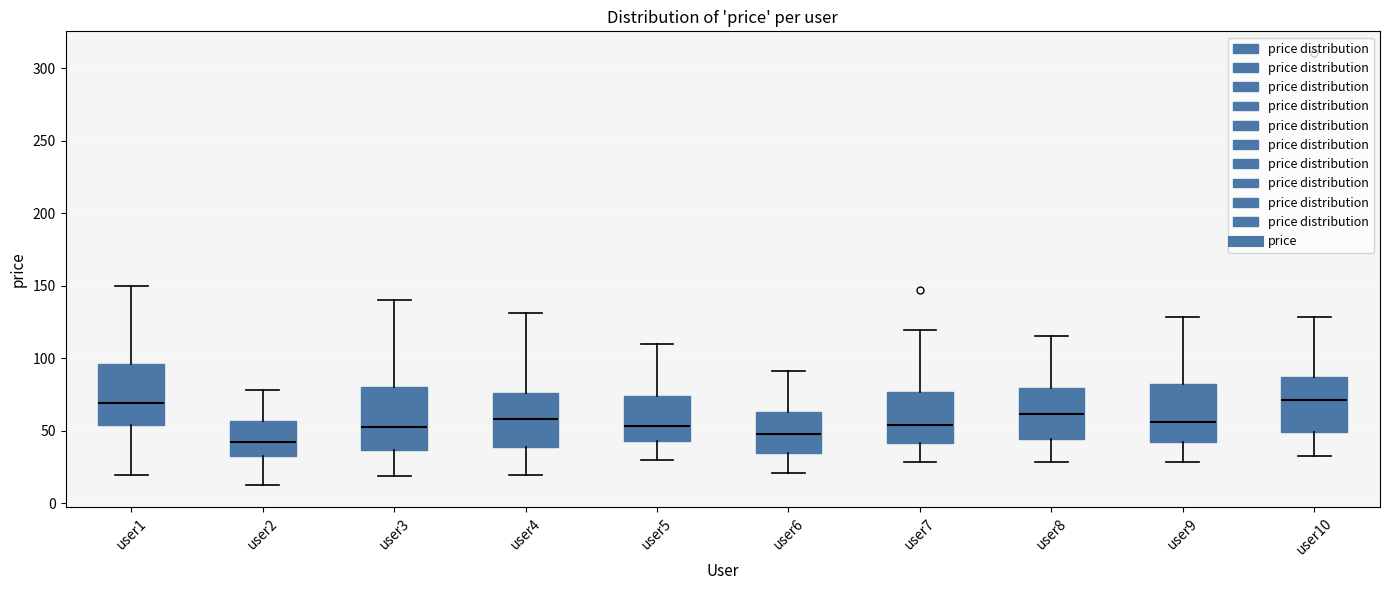

Where does the median line of the box for user5 sit on the y-axis? The values are not printed on the chart, so give them approximately, as read against the axis.

55